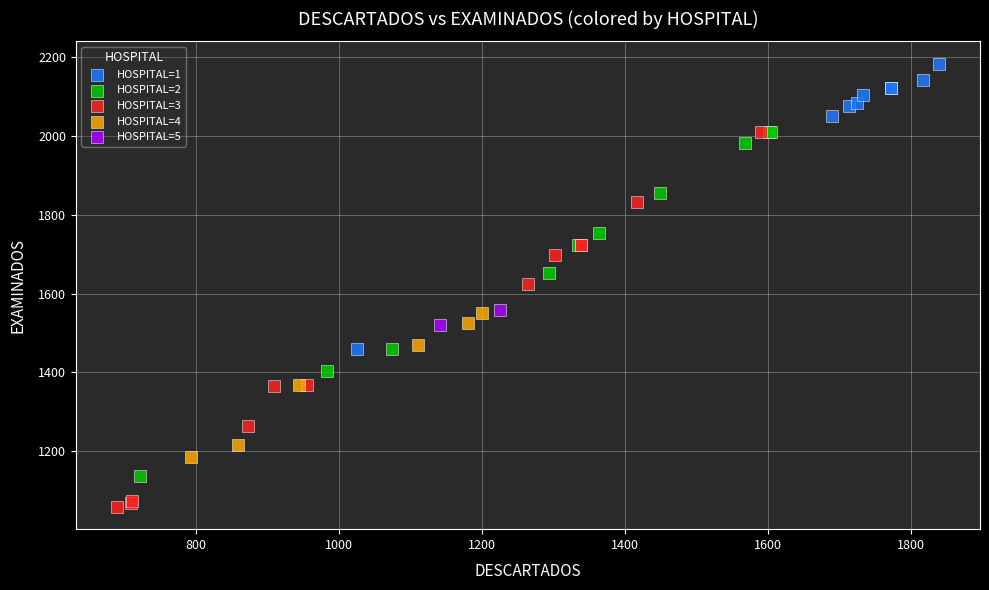

What are all the series names shown in the legend?

HOSPITAL=1, HOSPITAL=2, HOSPITAL=3, HOSPITAL=4, HOSPITAL=5